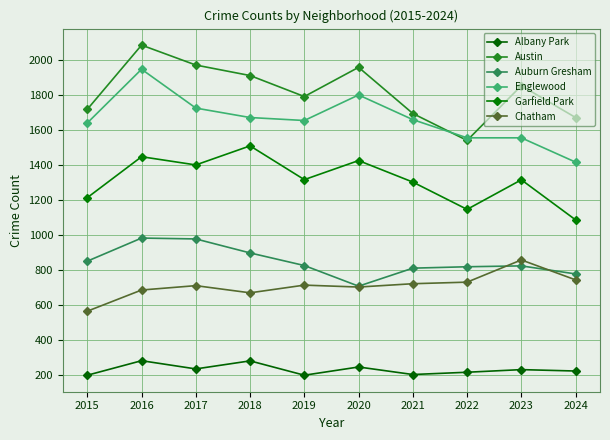

The value of Albany Park at 2015 is 332. True or false?

False